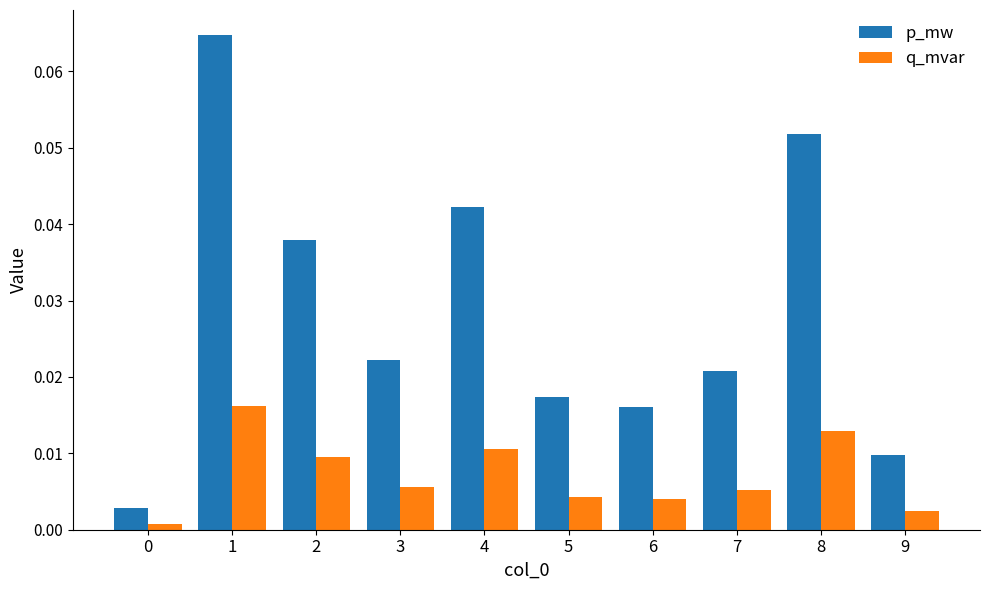

Is the value of p_mw at 1 greater than the value of q_mvar at 2?

Yes